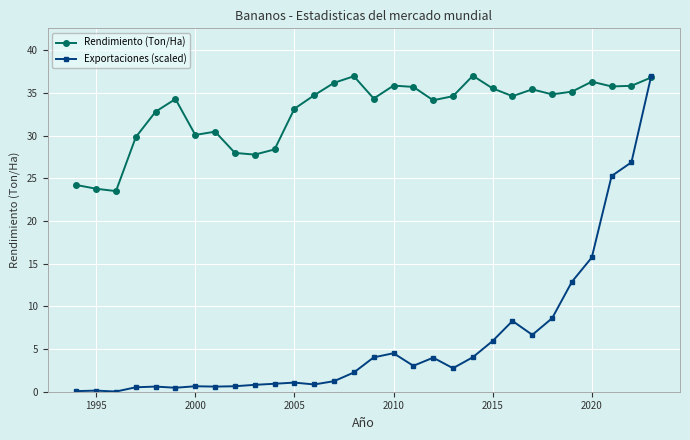

True or false: Exportaciones (scaled) has more than 0 points higher than both neighbors.

True